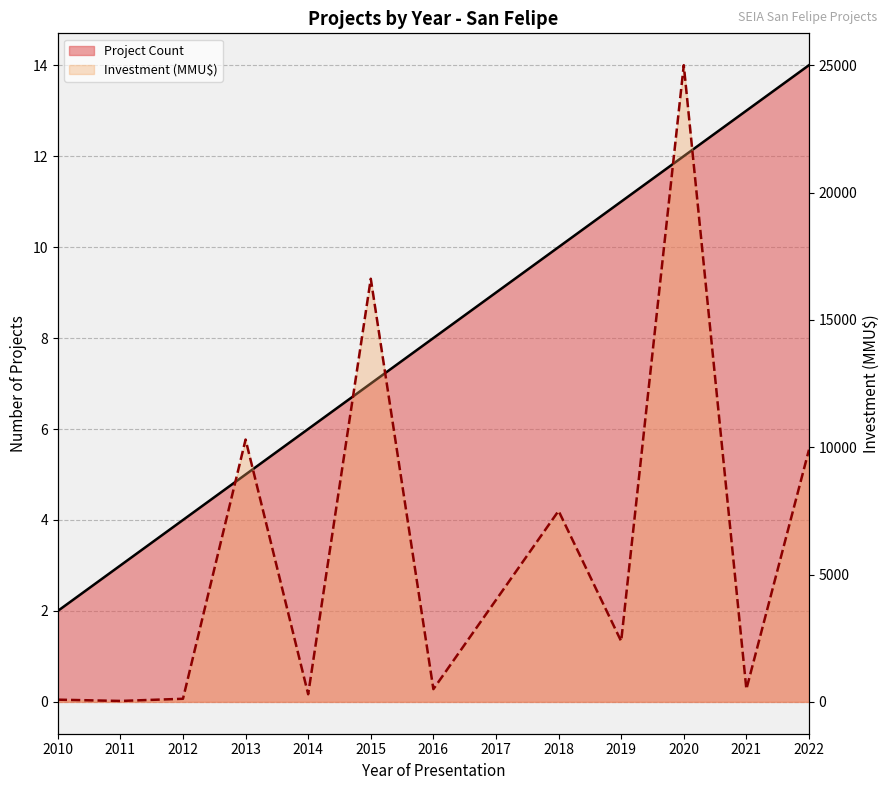

Count the number of categories in the chart.

13